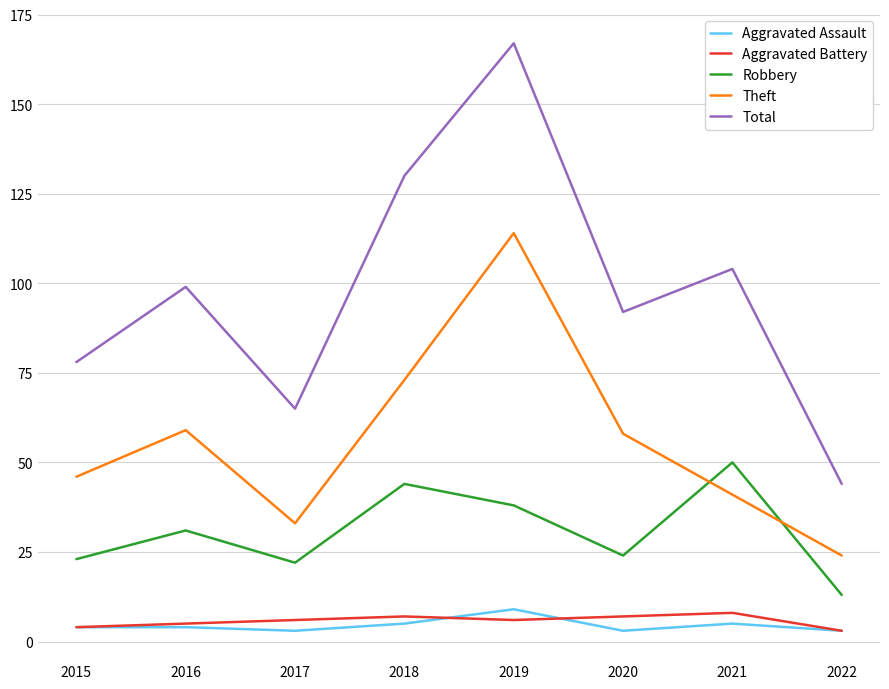

Which series has the widest spread of values?

Total